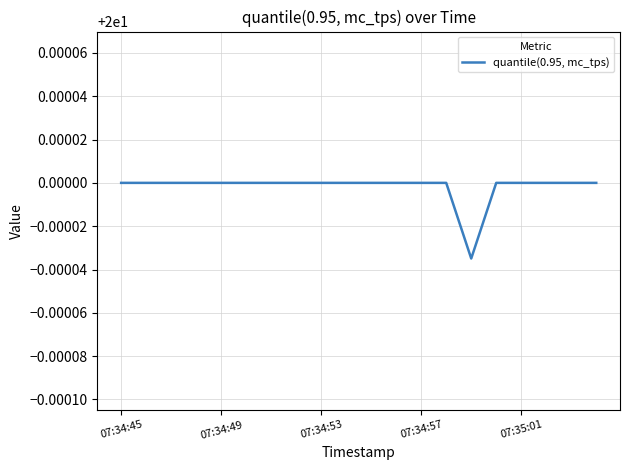

True or false: the data has more than 1 interior local peaks.

False